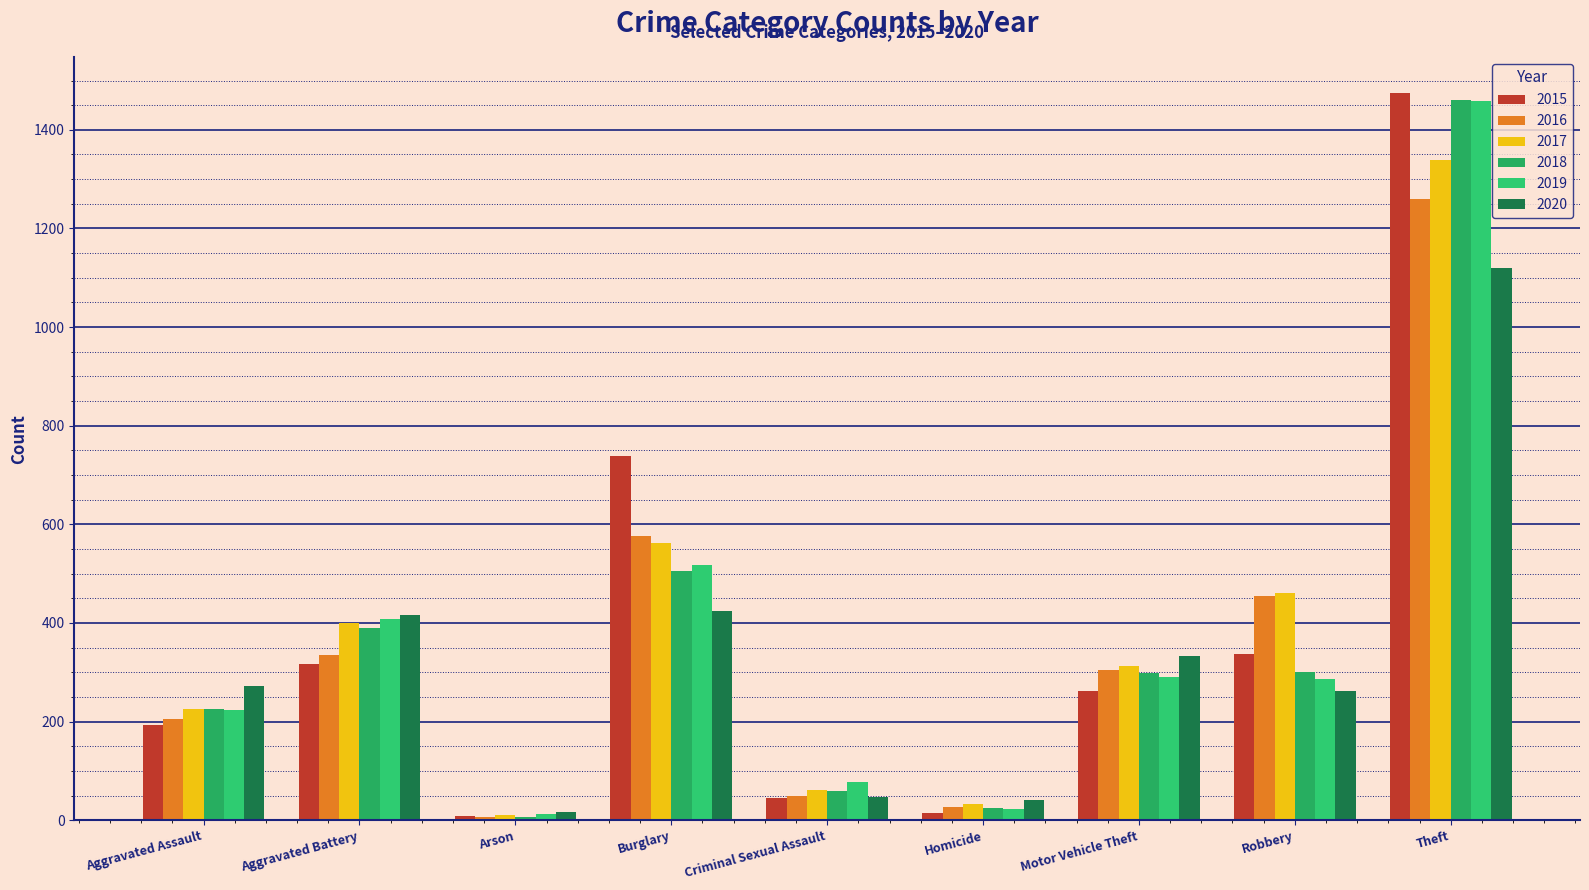

Are the bars horizontal?

No